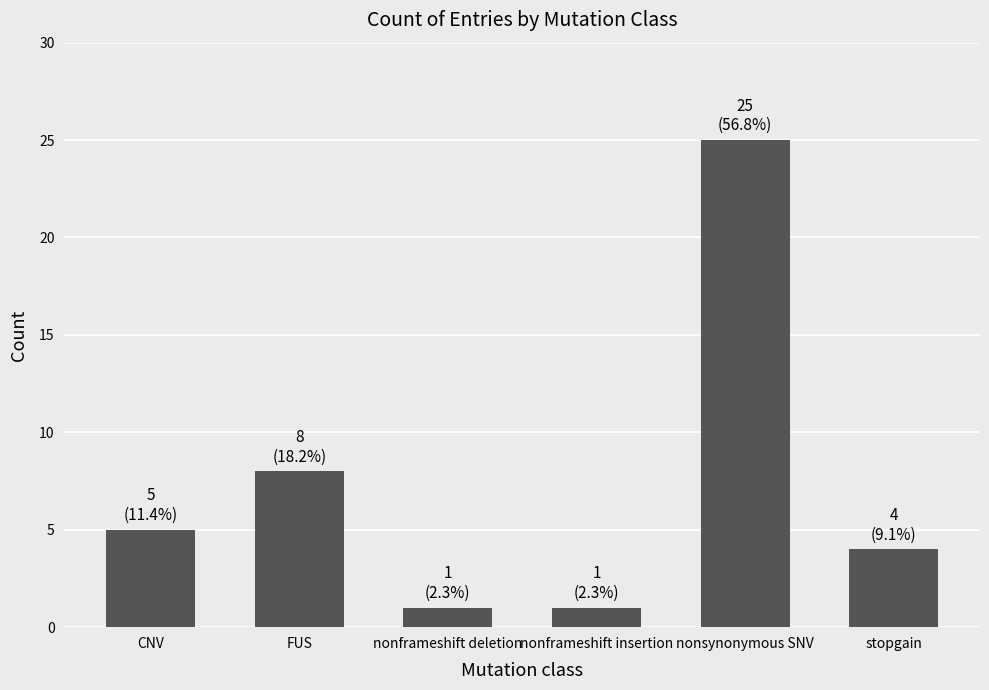

Reading left to right, what are all the values shown in this chart?

5	8	1	1	25	4